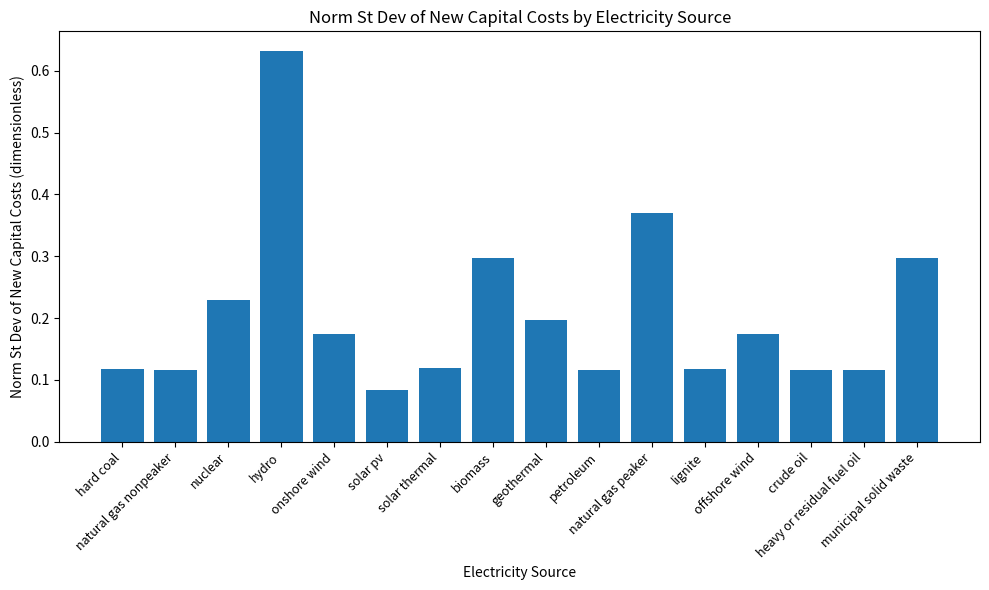

What is the value of the 16th bar from the left?

0.3